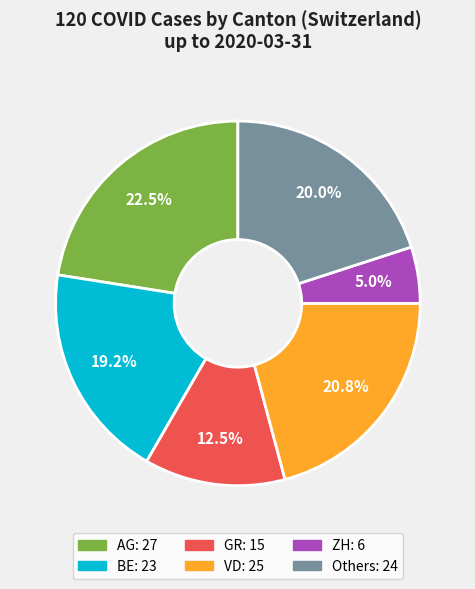

Is there any slice that represents more than half of the pie?

No